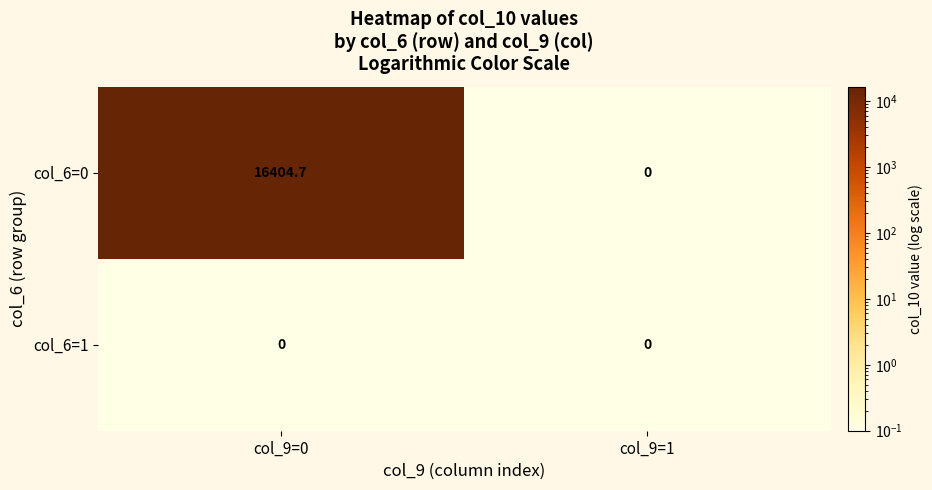

What is the total value across all series at col_9=0?

16404.7